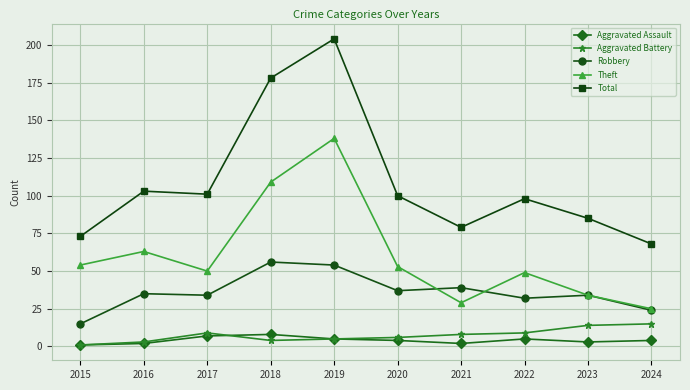

What is the total value across all series at 2017?

201